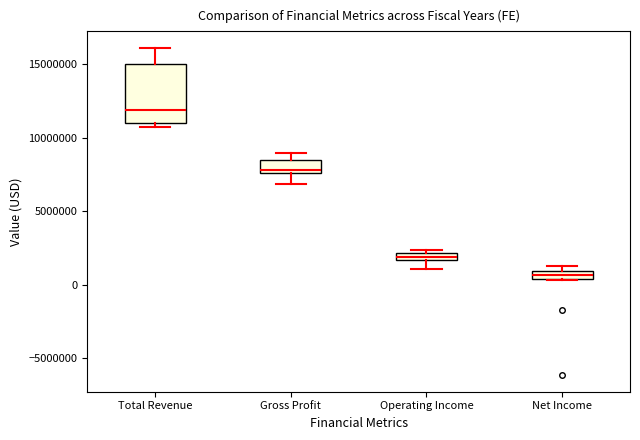

Where is the lower edge of the box for Gross Profit on the y-axis? The values are not printed on the chart, so give them approximately, as read against the axis.

7500000